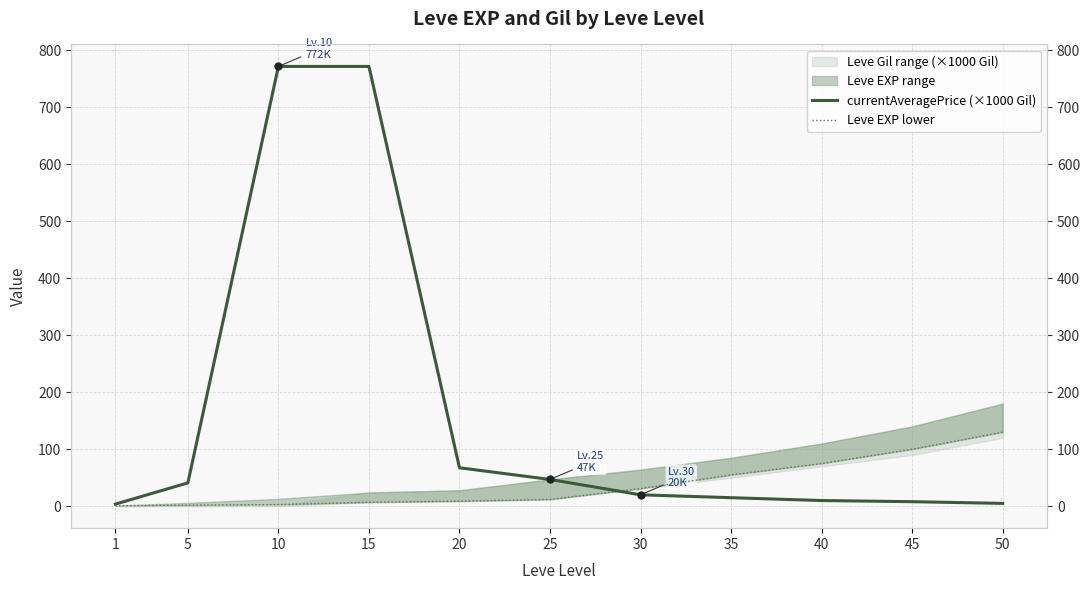

Which series ends up on top after the final intersection of Leve EXP lower and currentAveragePrice (×1000 Gil)?

Leve EXP lower